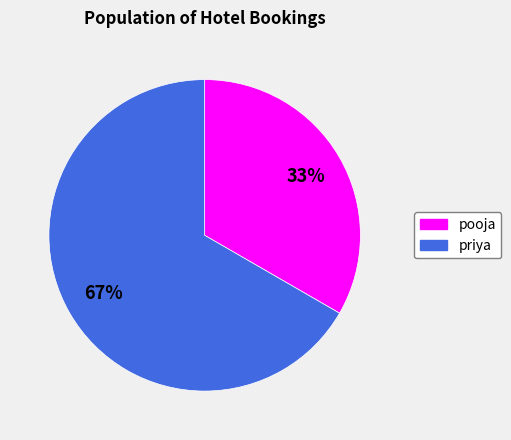

How many slices are in this pie chart?

2